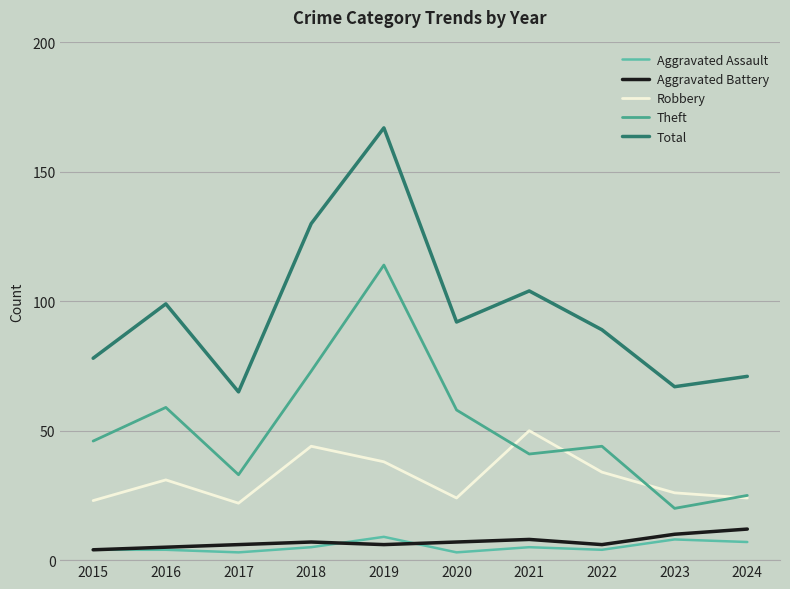

The value of Total at 2017 is 113. True or false?

False